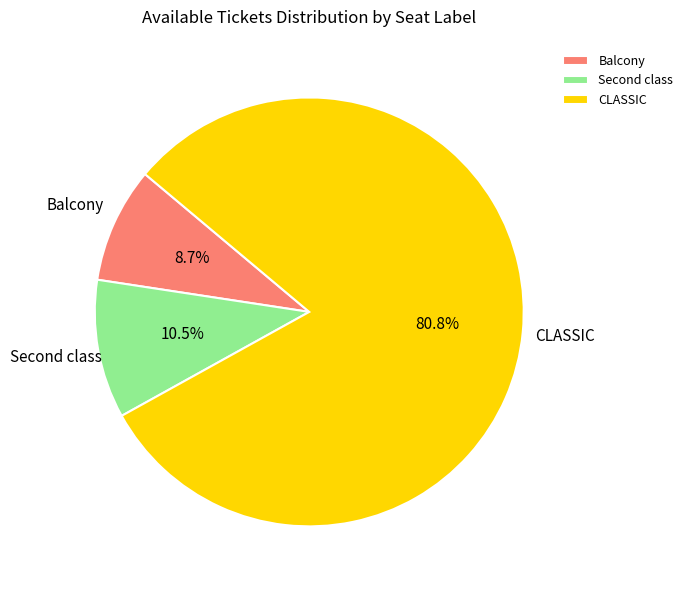

To the nearest percent, what portion does Balcony represent?

9%